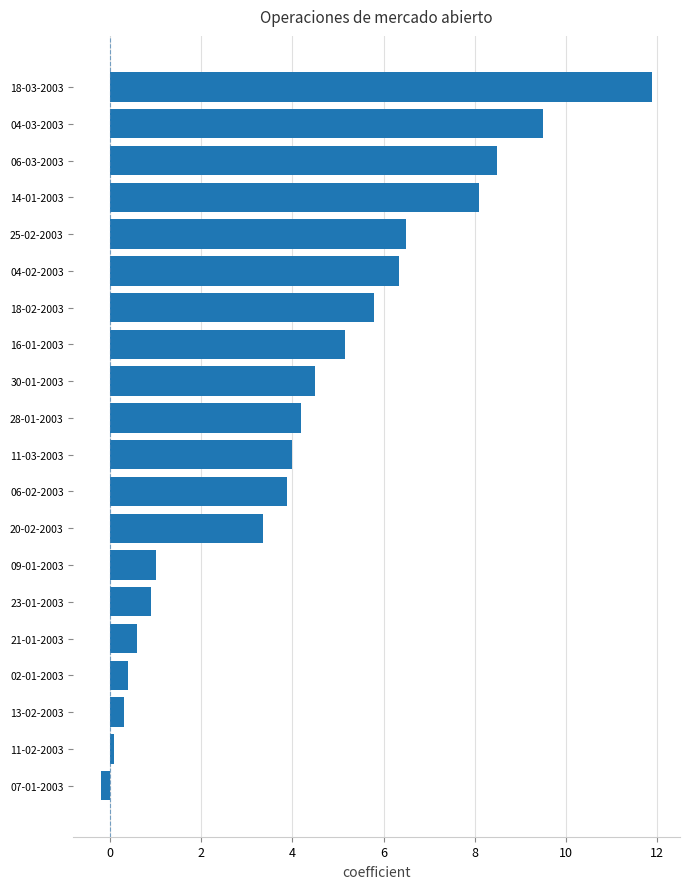

What is the sum of the values at 14-01-2003 and 02-01-2003?

8.5